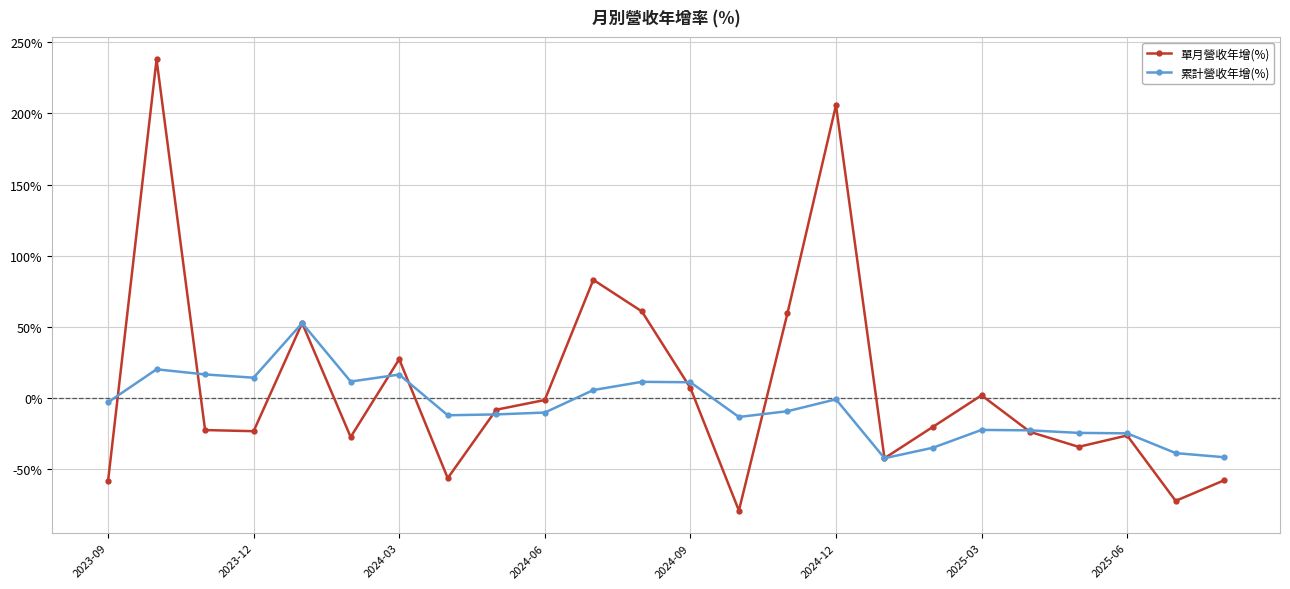

Which series has the widest spread of values?

單月營收年增(%)